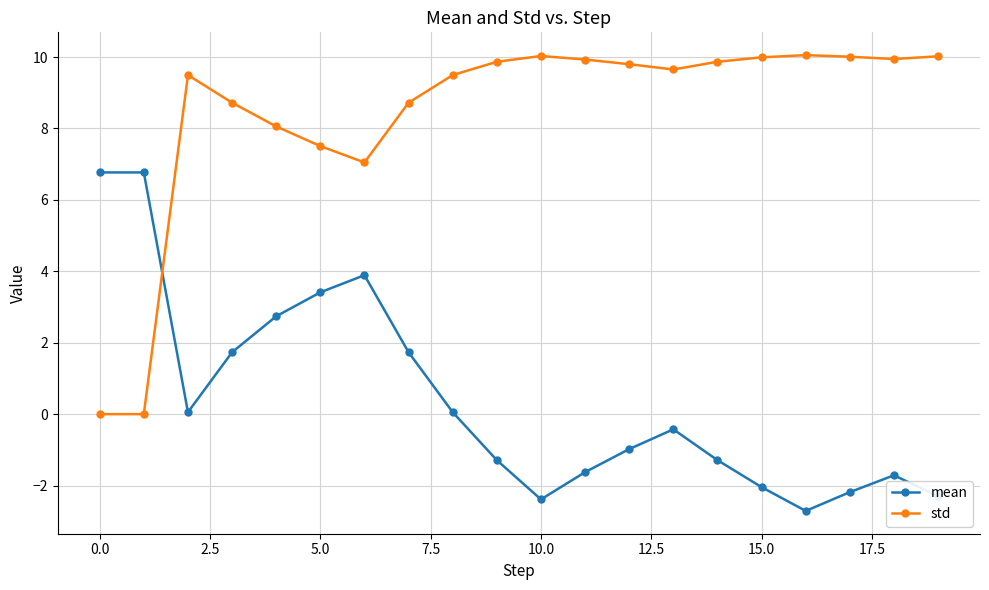

How many categories are shown in the chart?

20